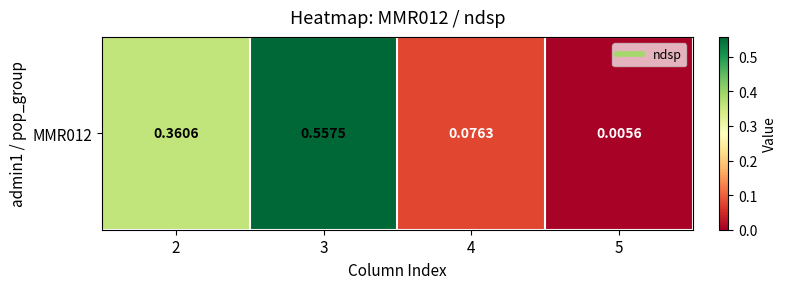

What is the change in value from 2 to 4?

-0.3